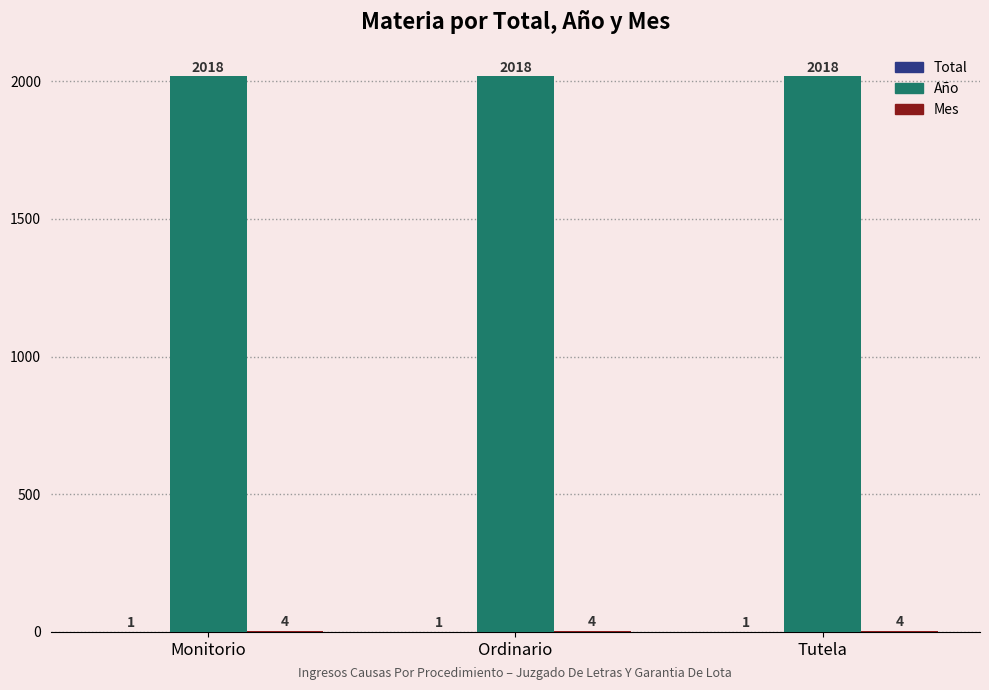

Read the Año value at Monitorio.

2018